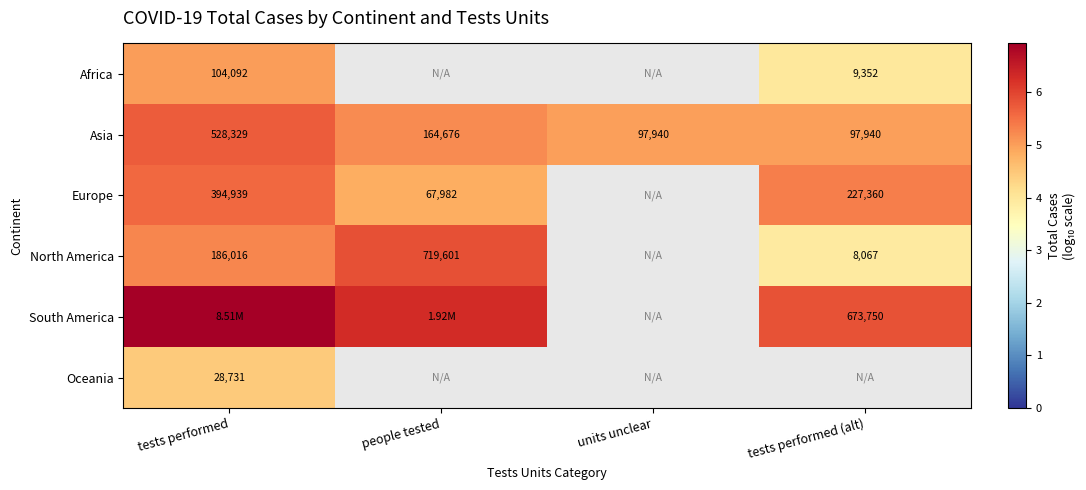

At which label is Asia closest to 313134?

people tested